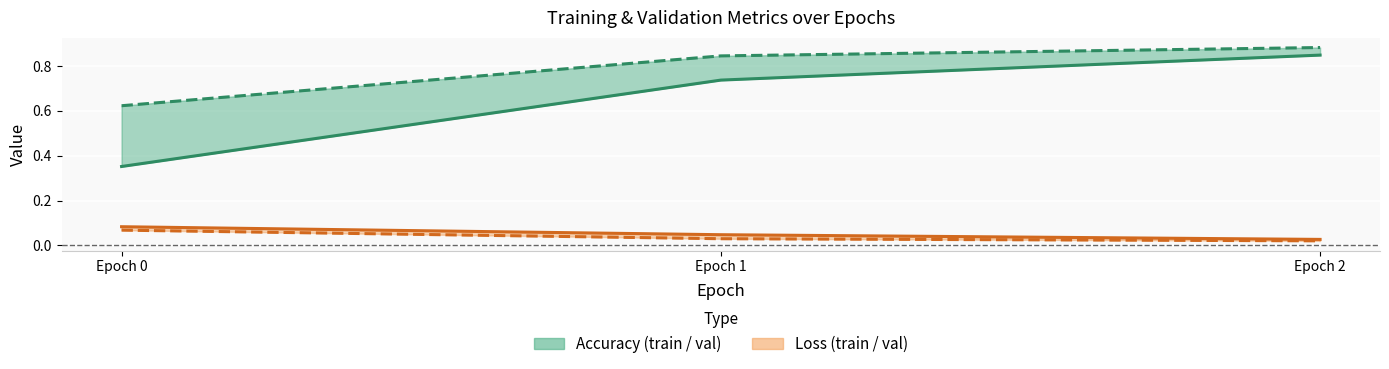

Rank the series by their maximum value, from highest to lowest.

val_acc, acc, loss, val_loss